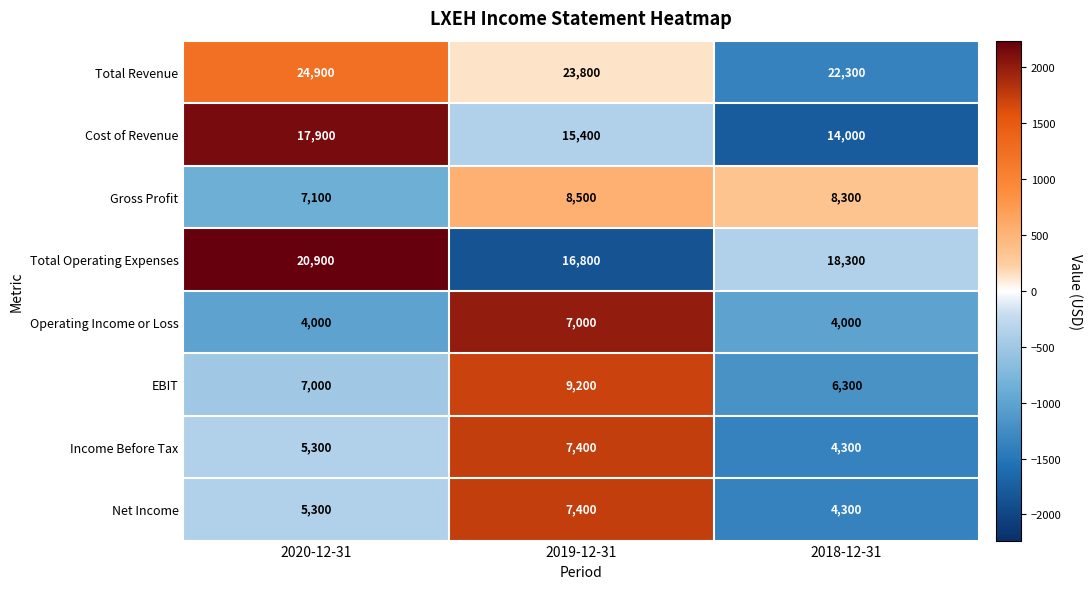

Which category has the highest value in the Income Before Tax series?

2019-12-31